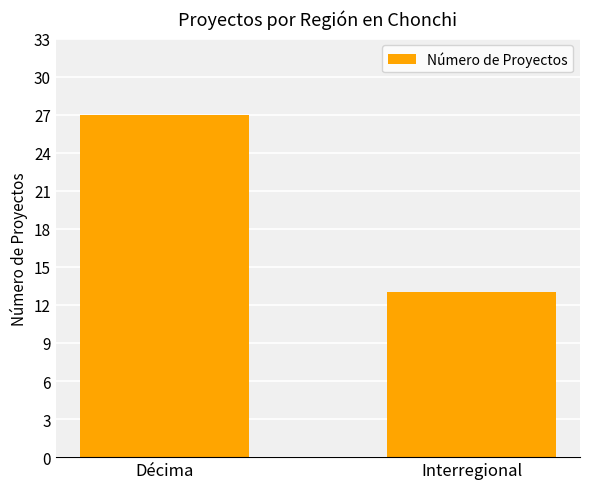

What is the value of the 1st bar from the left?

27